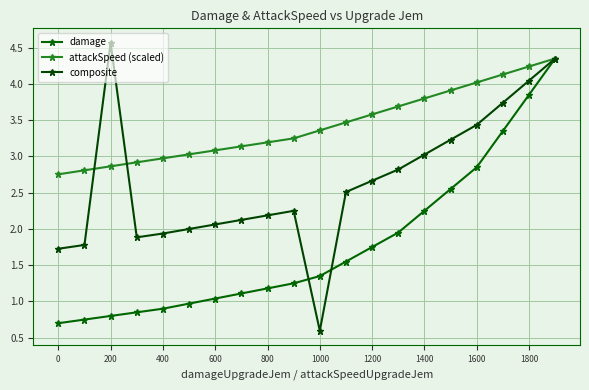

Does the chart have visible grid lines?

Yes